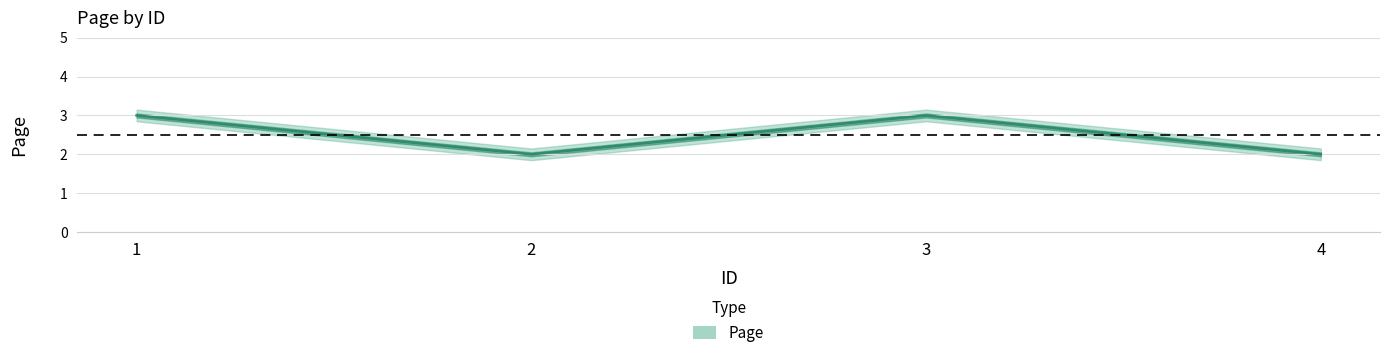

Between 4 and 2, which is larger?

4